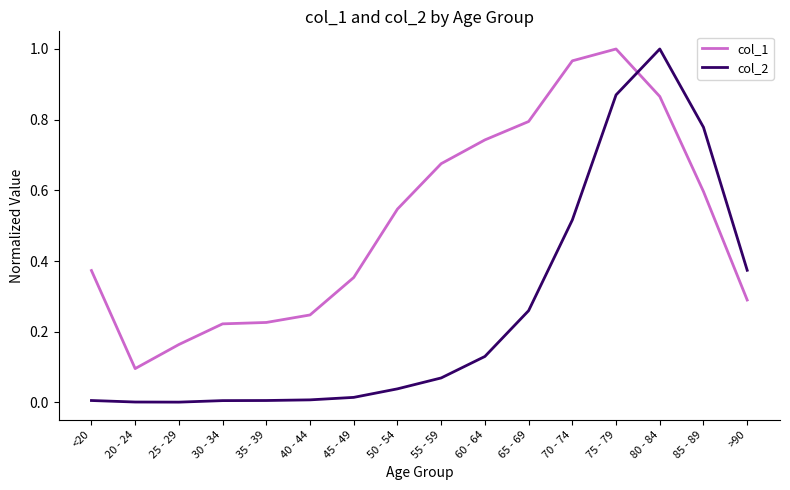

Is the value of col_1 at 35 - 39 greater than the value of col_2 at 50 - 54?

Yes